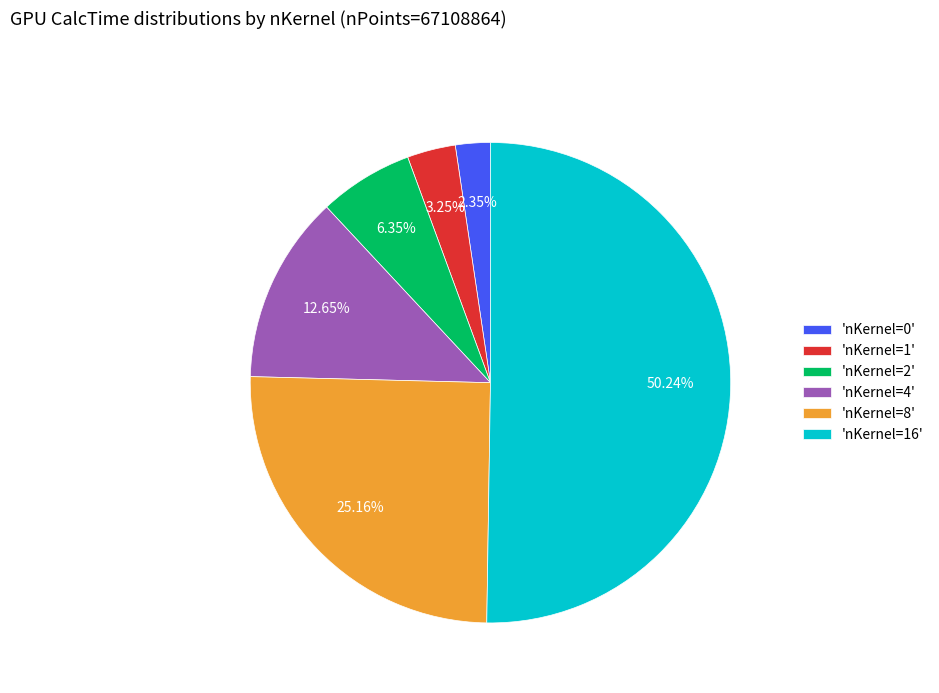

Between 'nKernel=8' and 'nKernel=2', which is larger?

'nKernel=8'